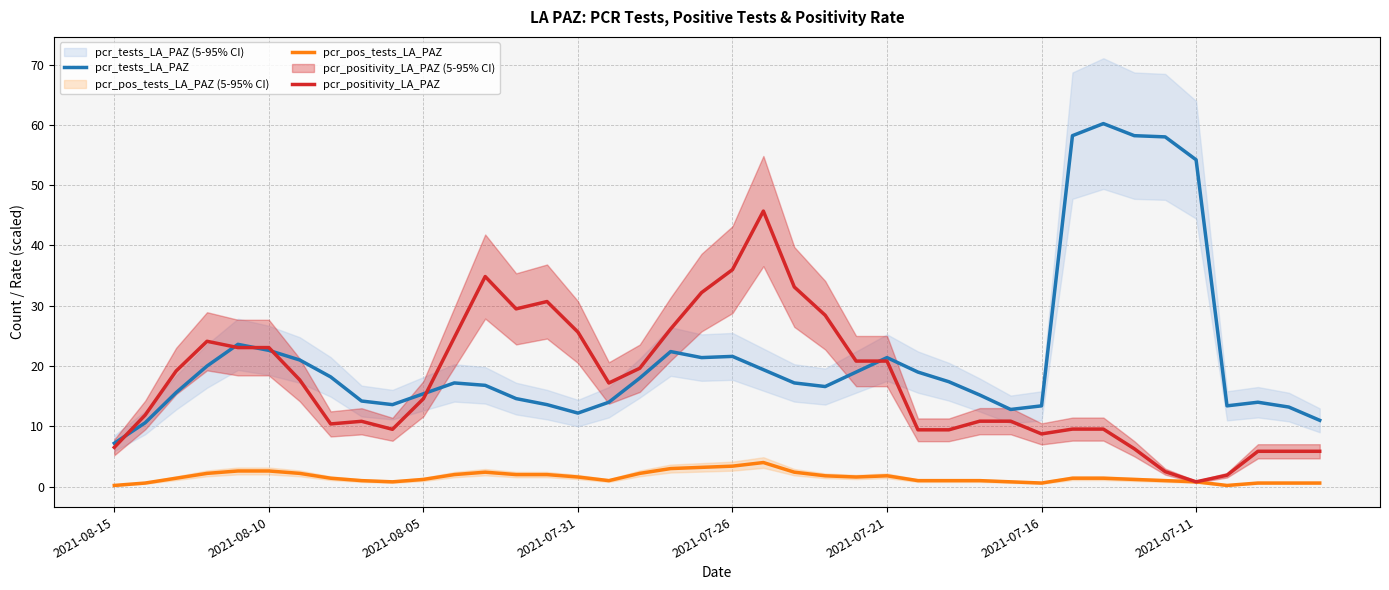

The pcr_pos_tests_LA_PAZ series shows 1.2 at 2021-08-05. True or false?

True